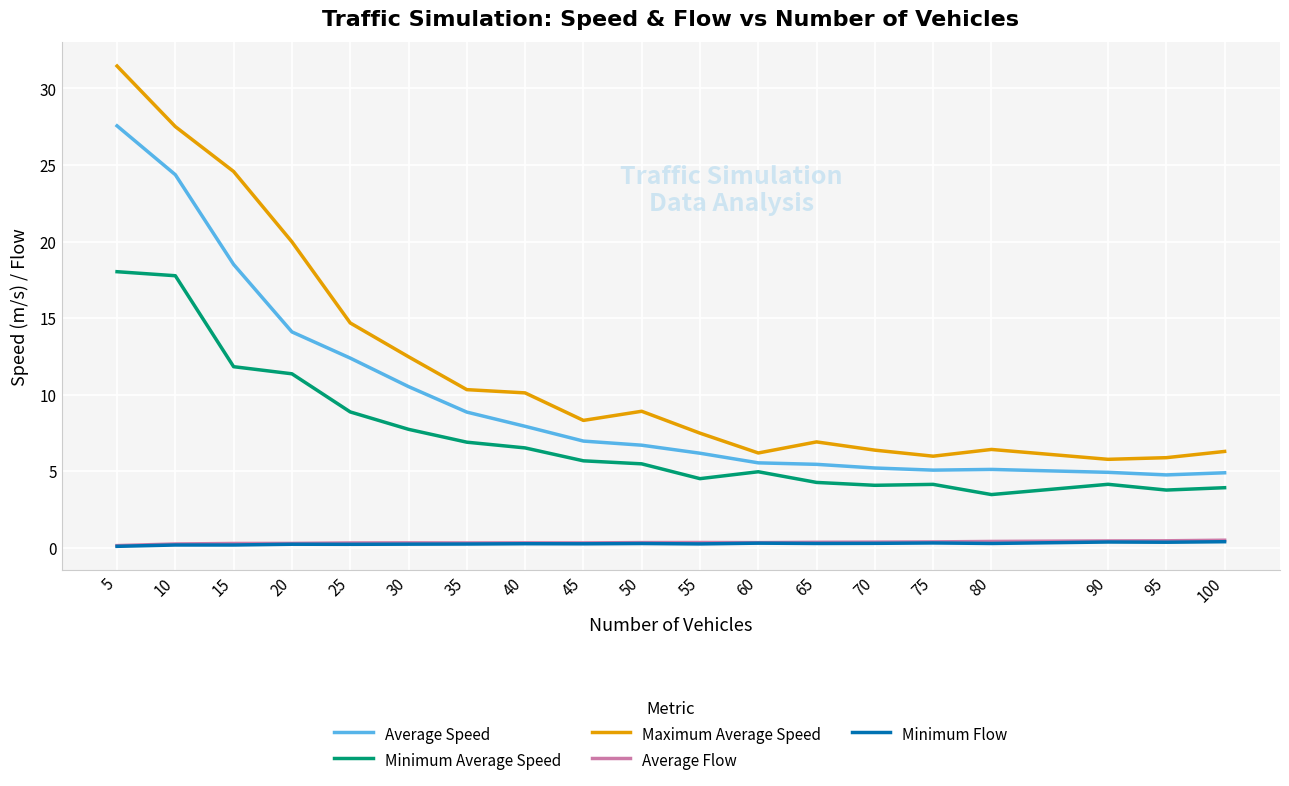

What is the total value across all series at 100?

16.0